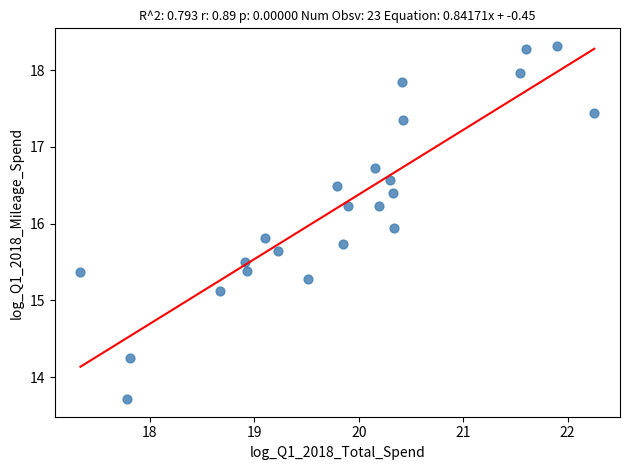

What Y value in the scatter plot is closest to 16?

15.9